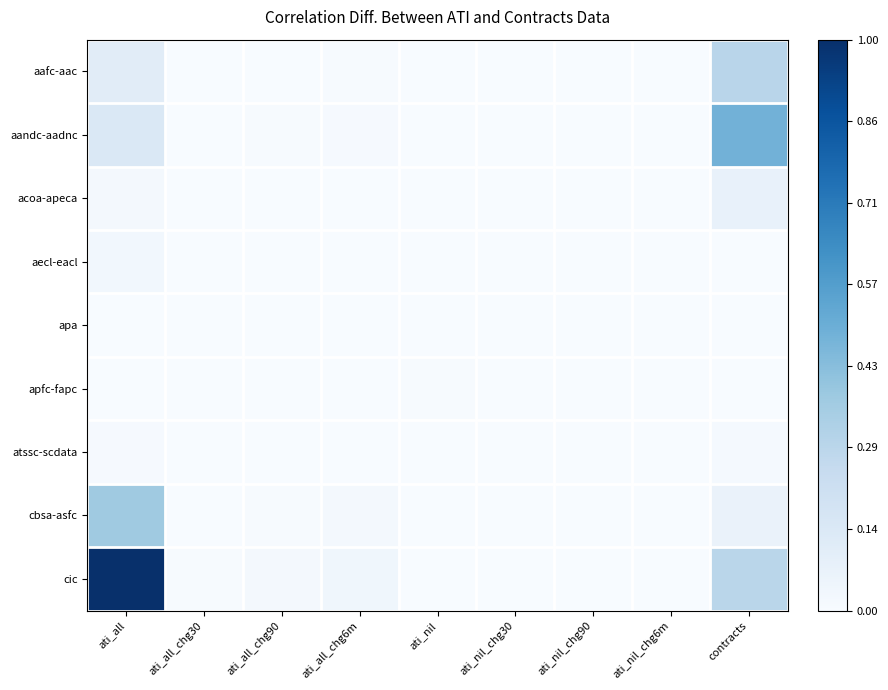

At ati_nil_chg30, list the series in order from largest to smallest.

aecl-eacl, apa, atssc-scdata, aafc-aac, aandc-aadnc, acoa-apeca, apfc-fapc, cbsa-asfc, cic